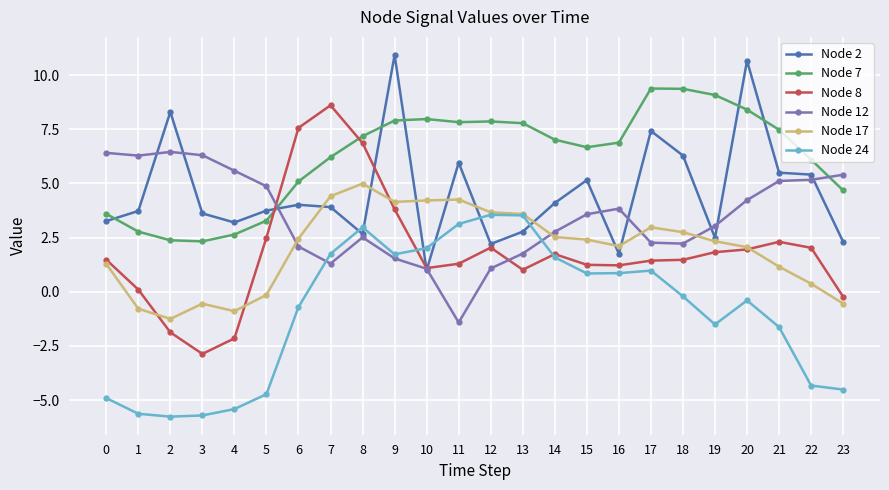

How many values in the Node 7 series exceed 7?

12